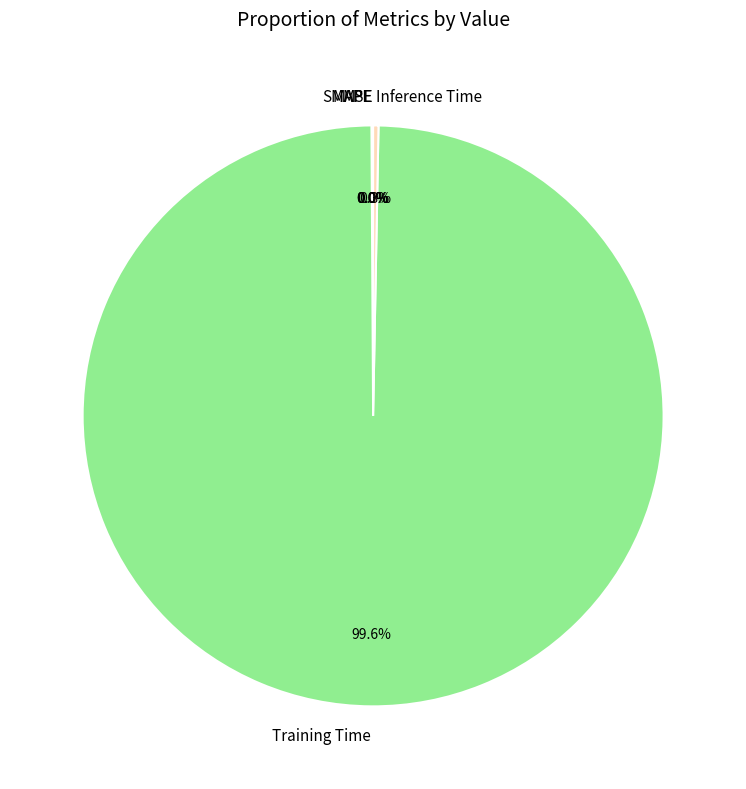

Is Training Time the majority of the pie?

Yes